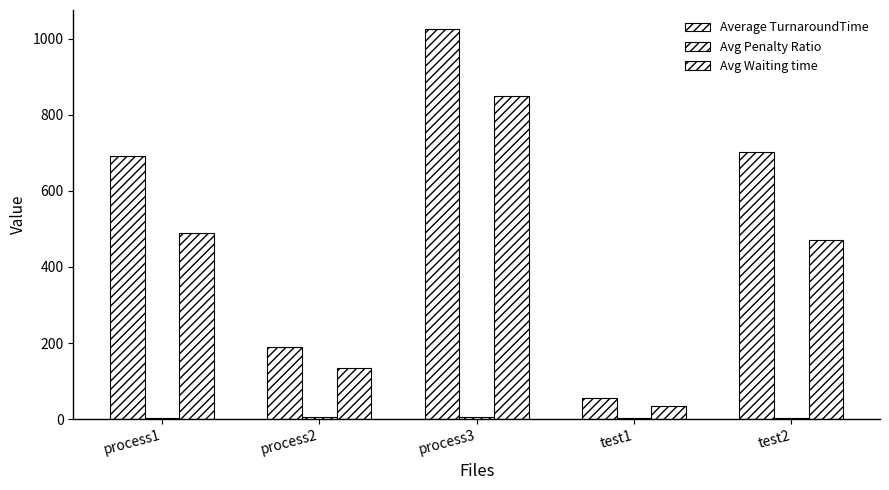

The Average TurnaroundTime series shows 381.6 at process1. True or false?

False